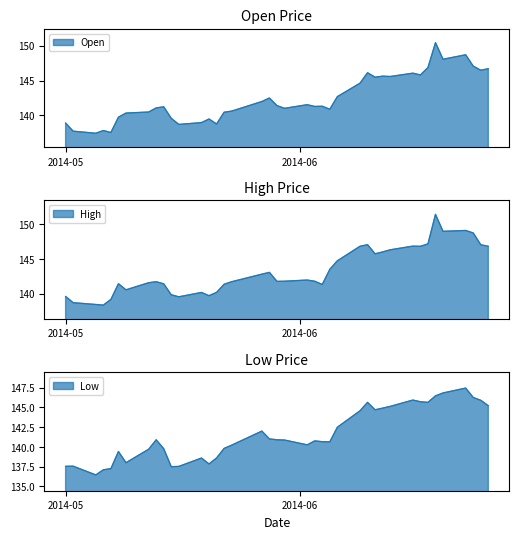

What are all the series names shown in the legend?

Open, High, Low